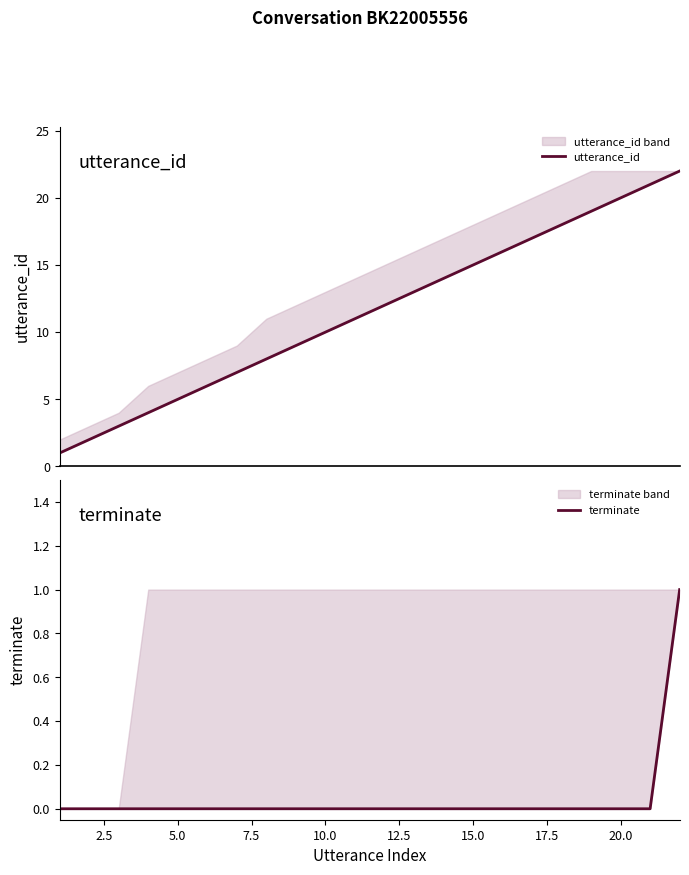

Between 12.5 and 17.5, which series saw the biggest shift?

utterance_id